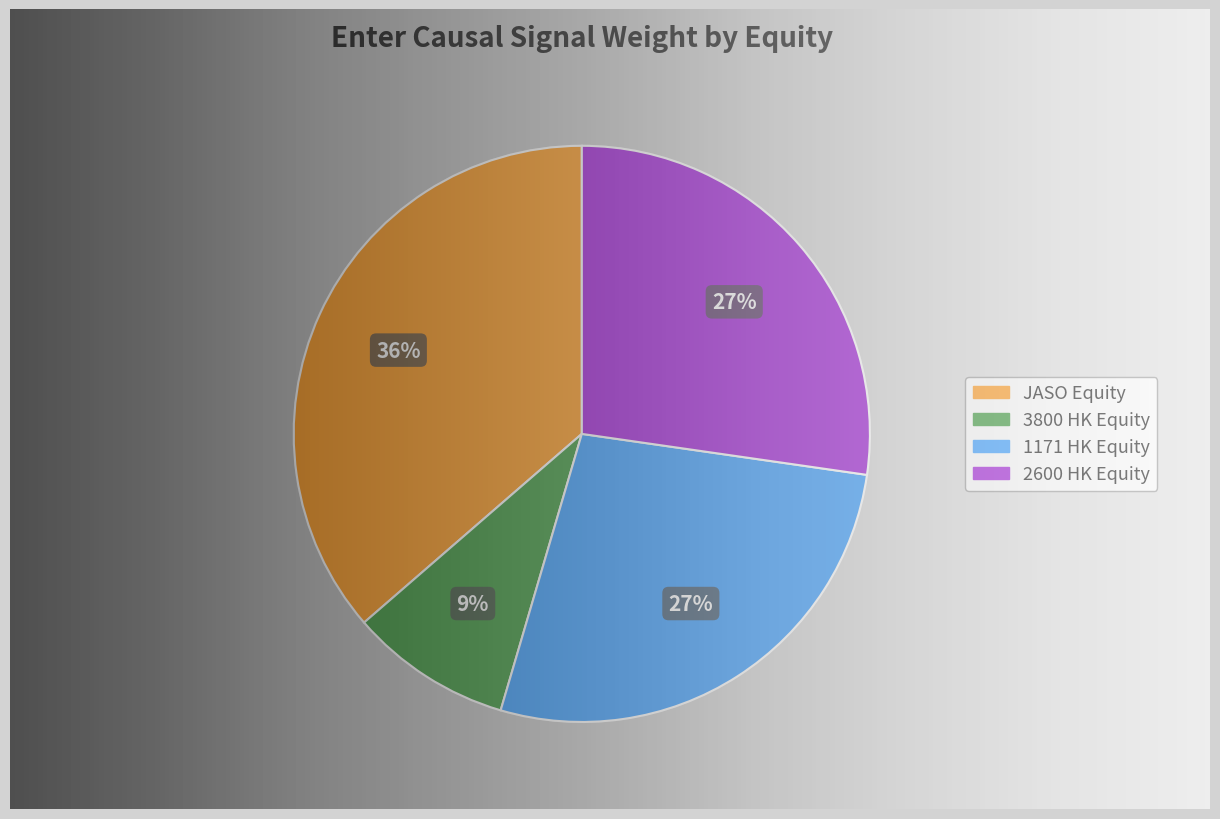

Which has a higher value, 3800 HK Equity or JASO Equity?

JASO Equity